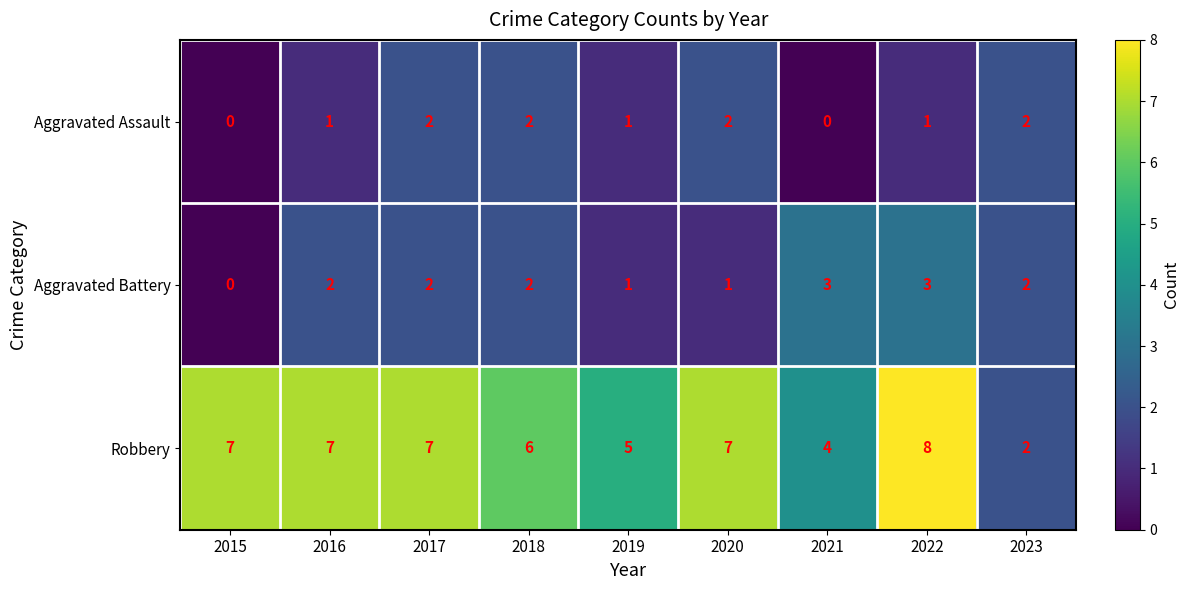

The Aggravated Assault series shows 2 at 2017. True or false?

True